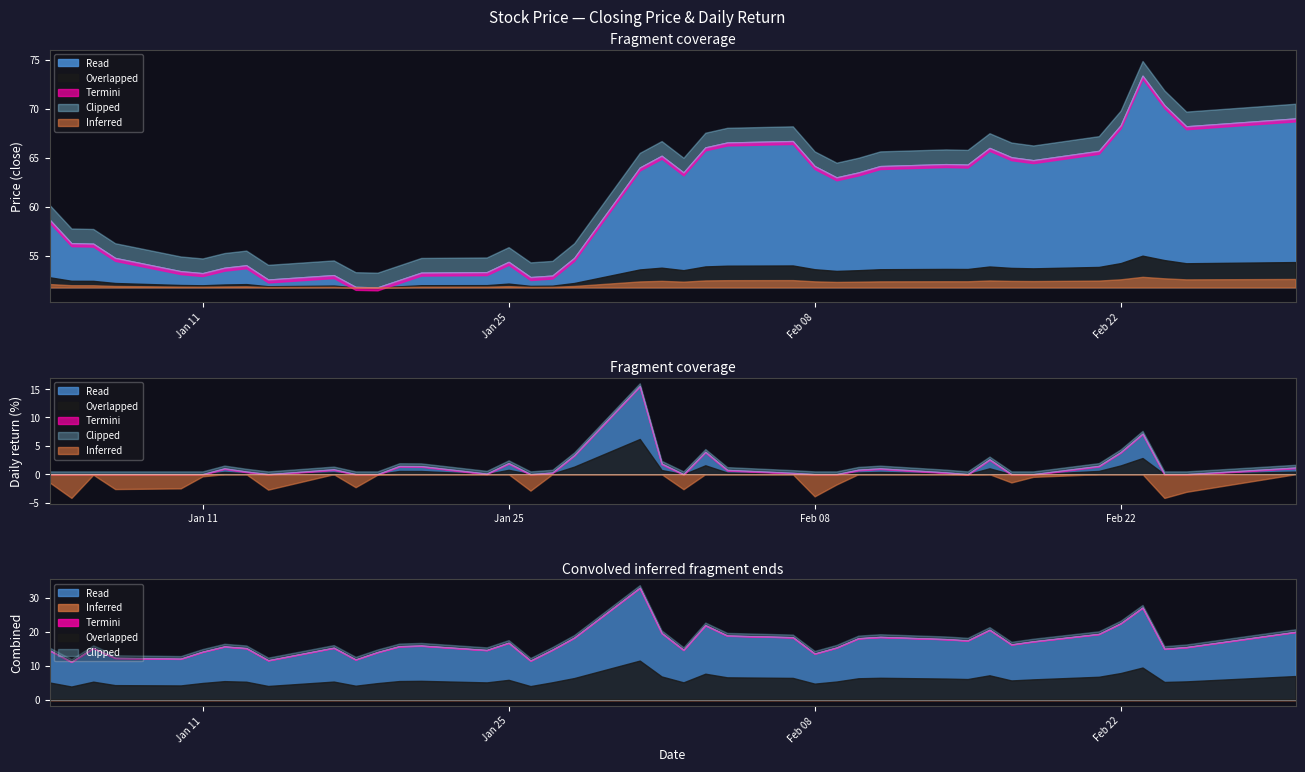

How many points are lower than both their immediate neighbors (excluding endpoints)?

9